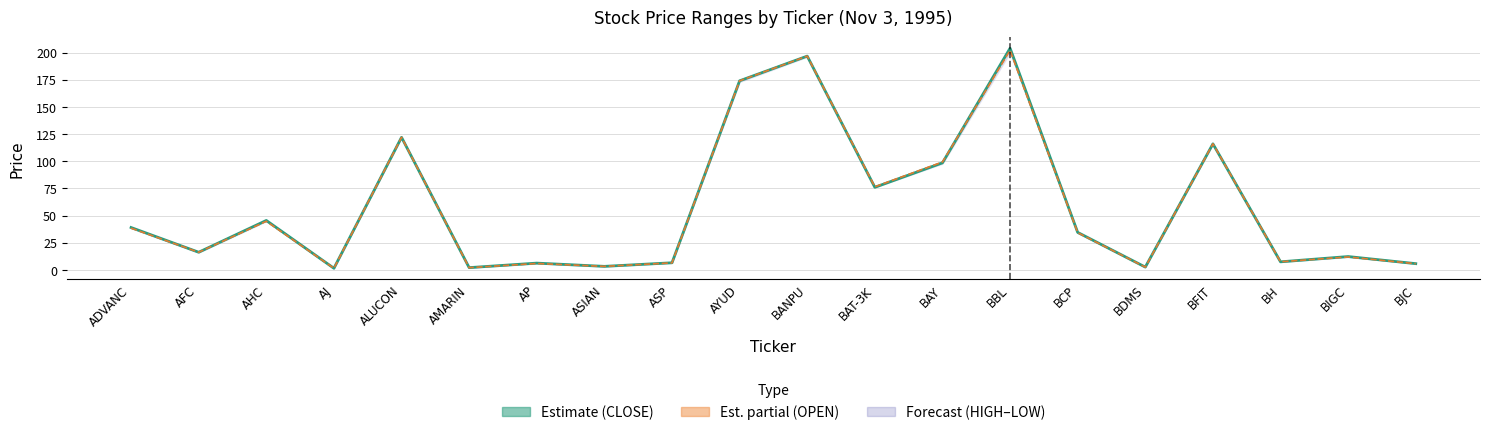

What is the minimum value shown in the chart?

1.5